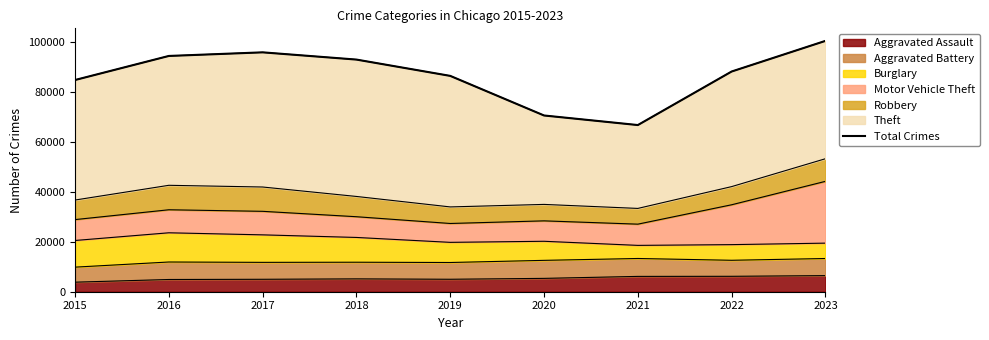

What is the difference between the second highest and minimum values?

29131